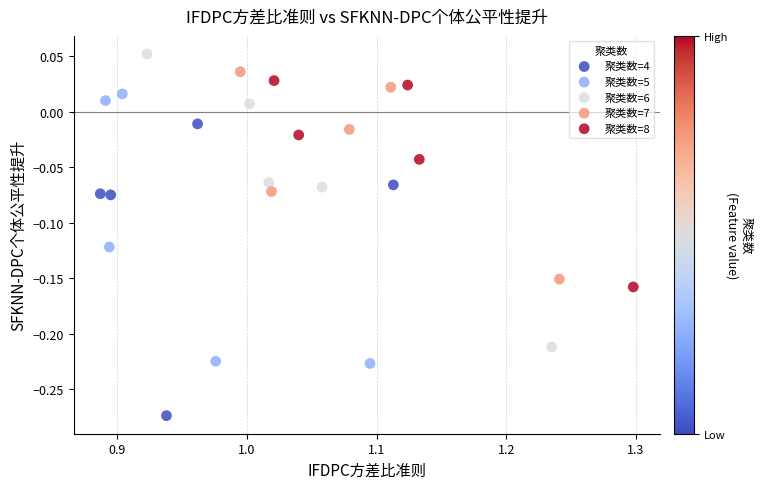

Which series reaches the minimum Y coordinate?

聚类数=4